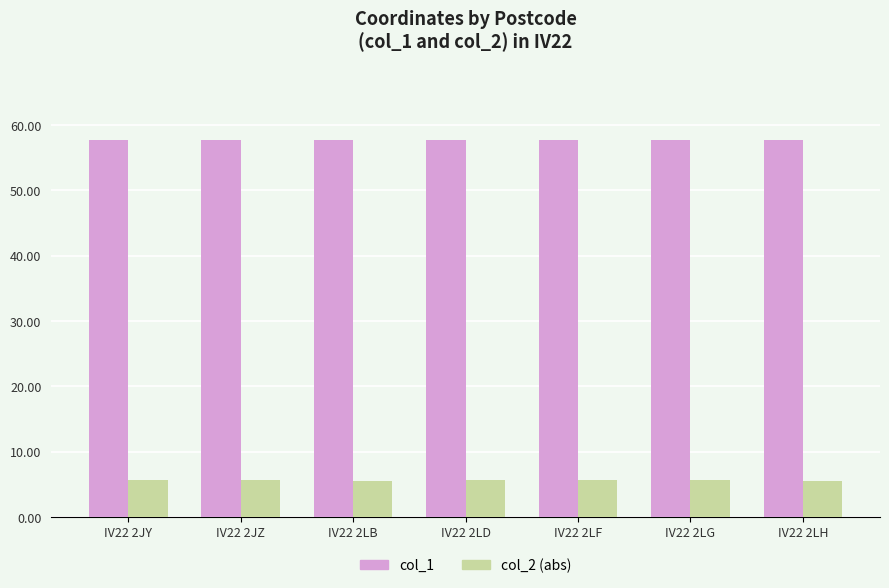

What is the average value of the col_1 series?

57.8